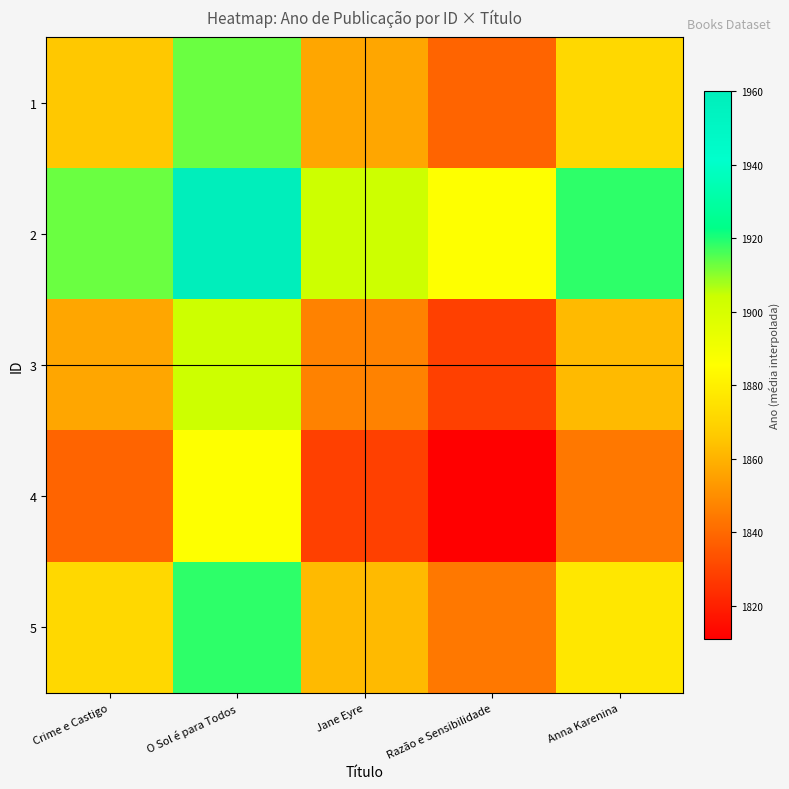

How many series are shown in this chart?

5